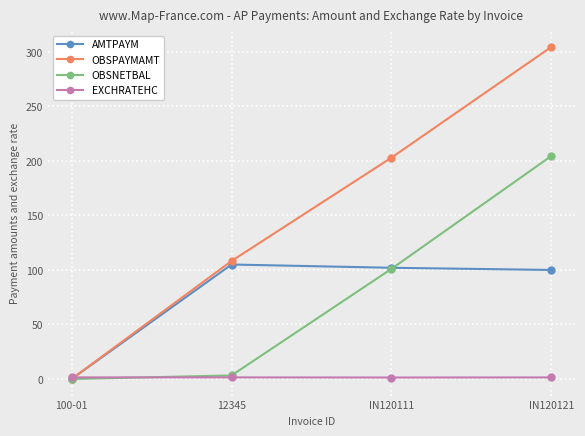

True or false: AMTPAYM has a value of 145.6 at IN120111.

False